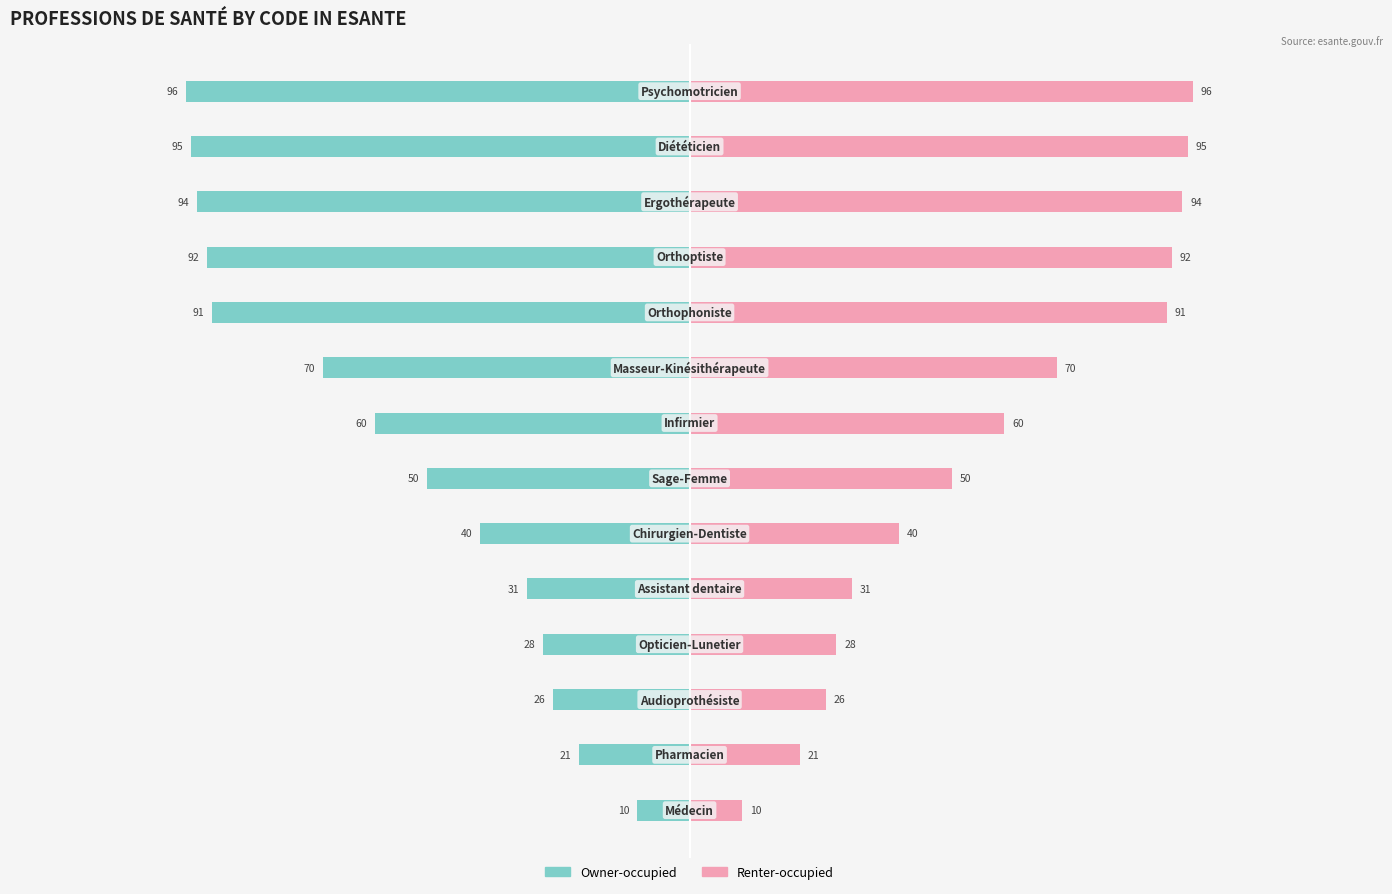

Count the number of categories in the chart.

14